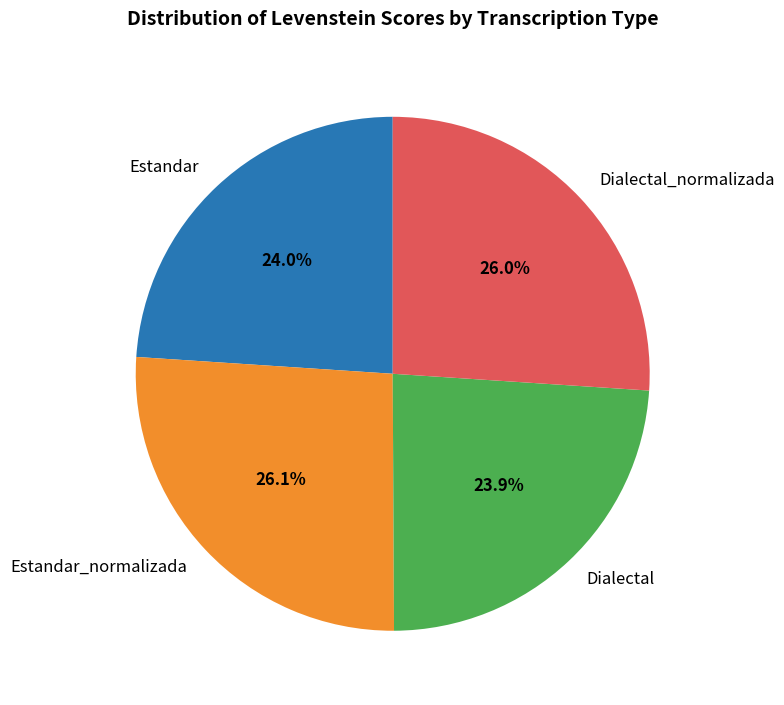

To the nearest percent, what portion does Dialectal_normalizada represent?

26%